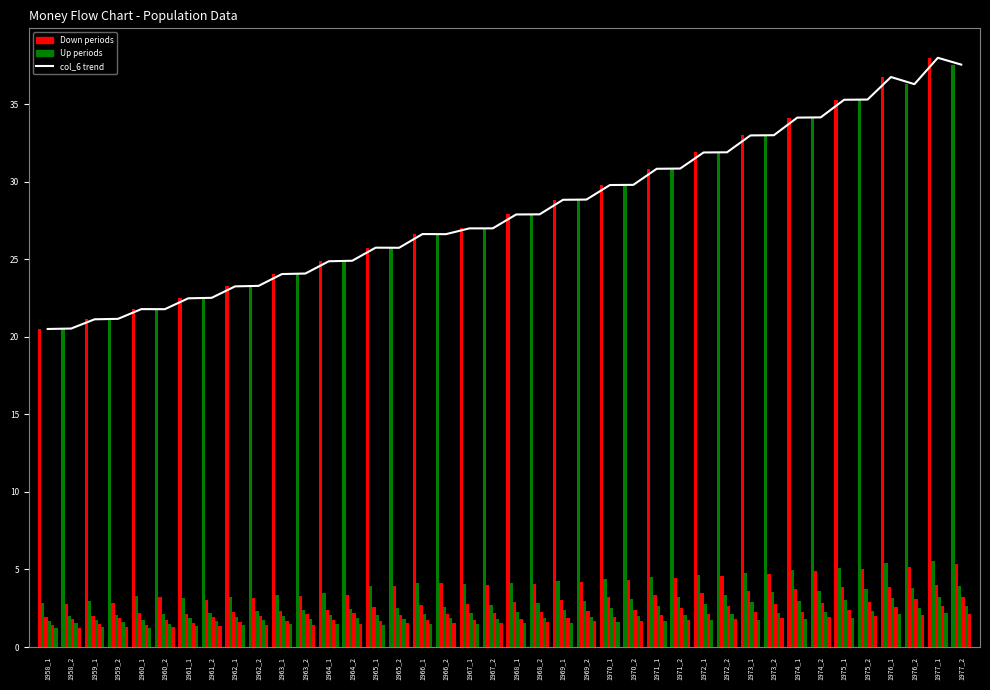

What is the value of the 2nd bar from the left?

20.5